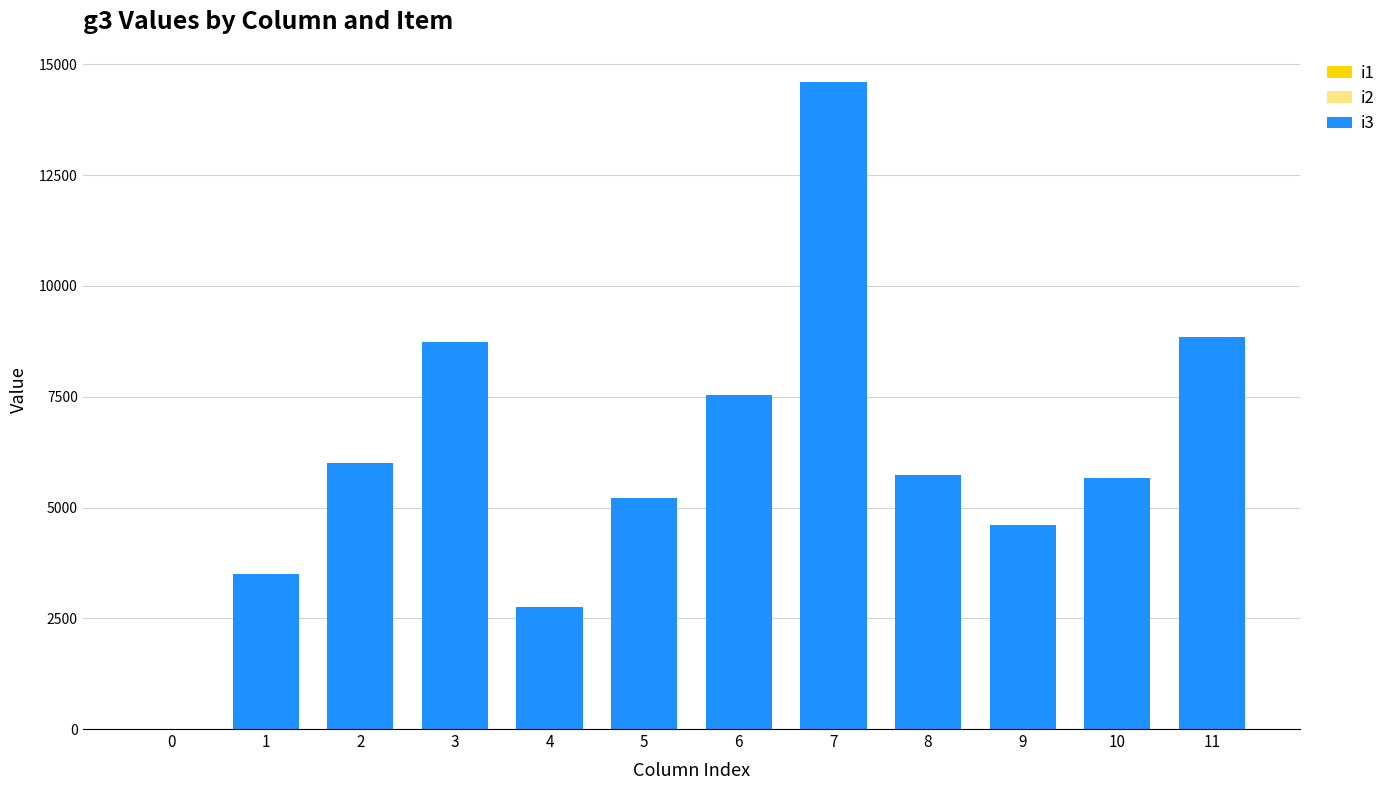

The value at 2 is 6000. True or false?

True